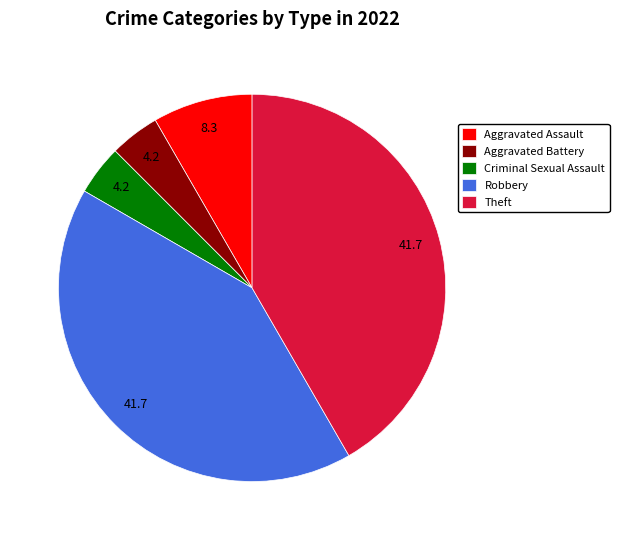

Combined, do Criminal Sexual Assault and Robbery account for over 50%?

No